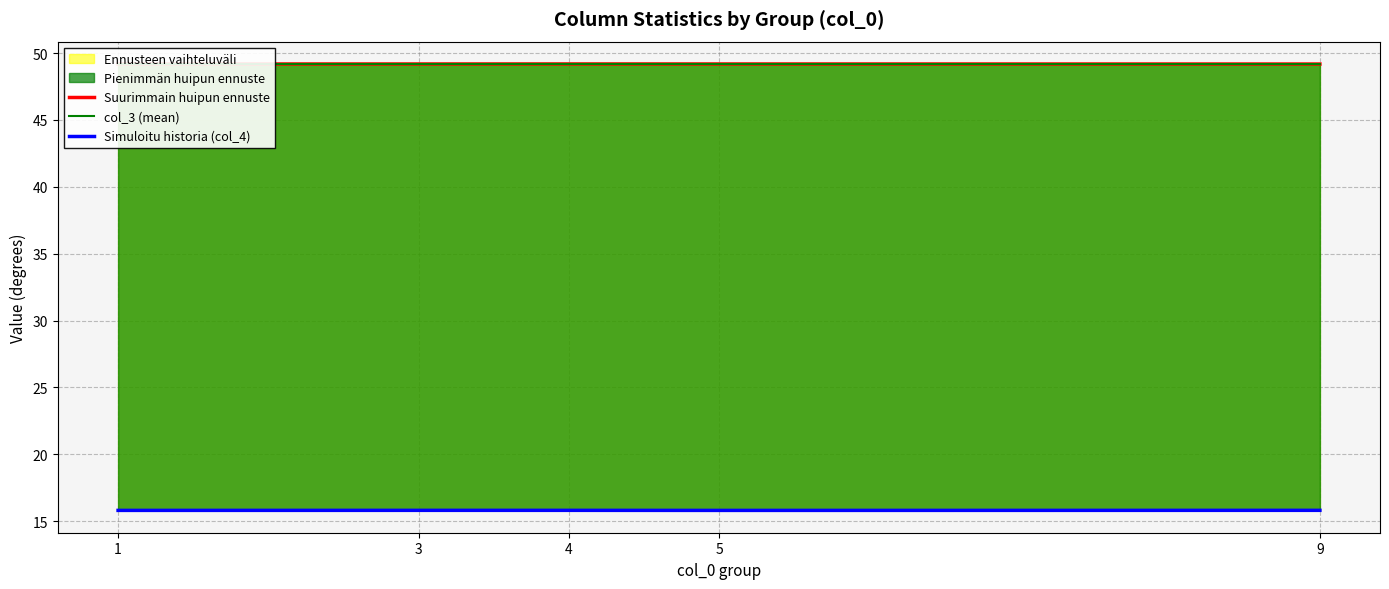

Reading left to right, transcribe all the data shown in this chart.

Suurimmain huipun ennuste: 49.2	49.2	49.2	49.2	49.2
col_3 (mean): 49.2	49.2	49.2	49.2	49.2
Simuloitu historia (col_4): 15.8	15.8	15.8	15.8	15.8